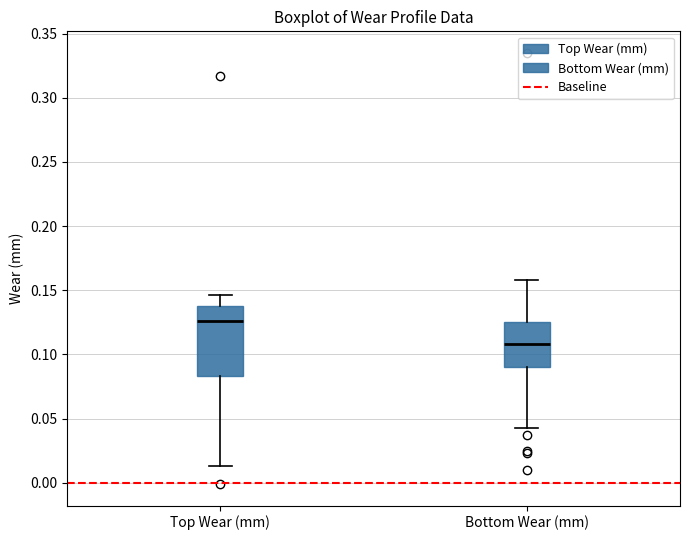

Reading left to right, read every box against the y-axis: the position of its median line, the range the box covers, and the ends of its whiskers. The values are not printed on the chart, so give them approximately, as read against the axis.

Top Wear (mm): median 0.125, box 0.085 to 0.140, whiskers 0.015 to 0.145
Bottom Wear (mm): median 0.110, box 0.090 to 0.125, whiskers 0.045 to 0.160